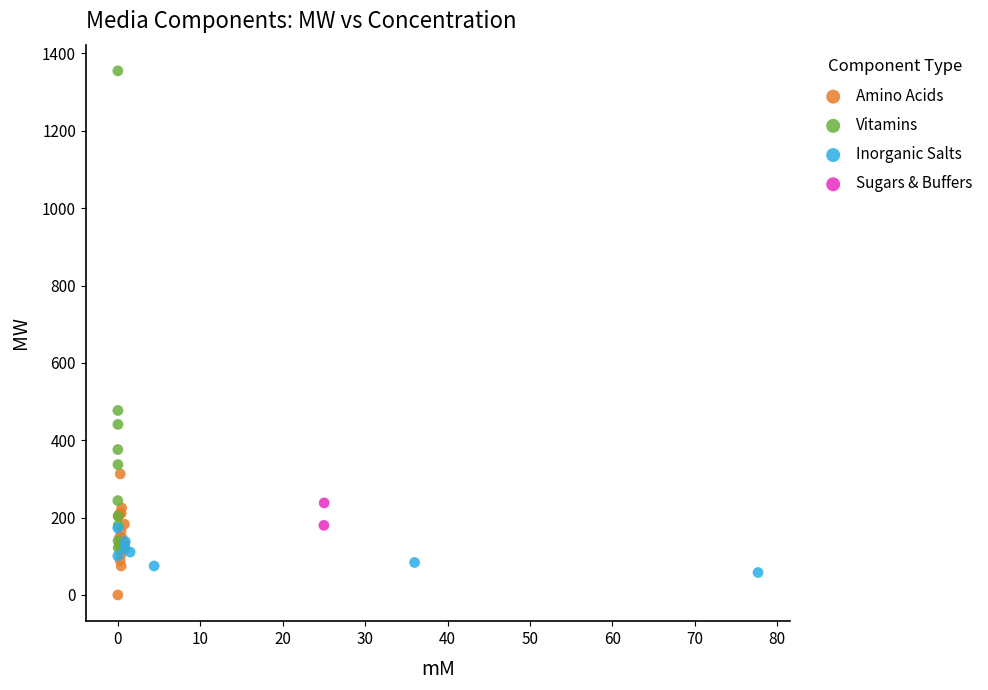

Which series reaches the minimum Y coordinate?

Amino Acids